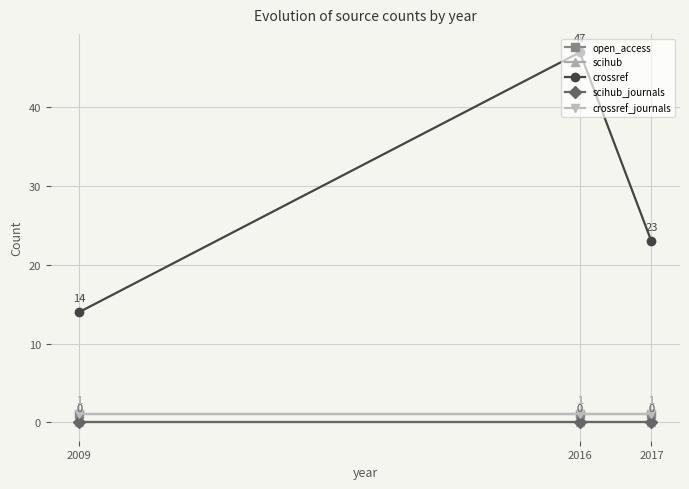

Reading right to left, list all the values displayed in this chart.

open_access: 2017=1	2016=1	2009=1
scihub: 2017=0	2016=0	2009=0
crossref: 2017=23	2016=47	2009=14
scihub_journals: 2017=0	2016=0	2009=0
crossref_journals: 2017=1	2016=1	2009=1